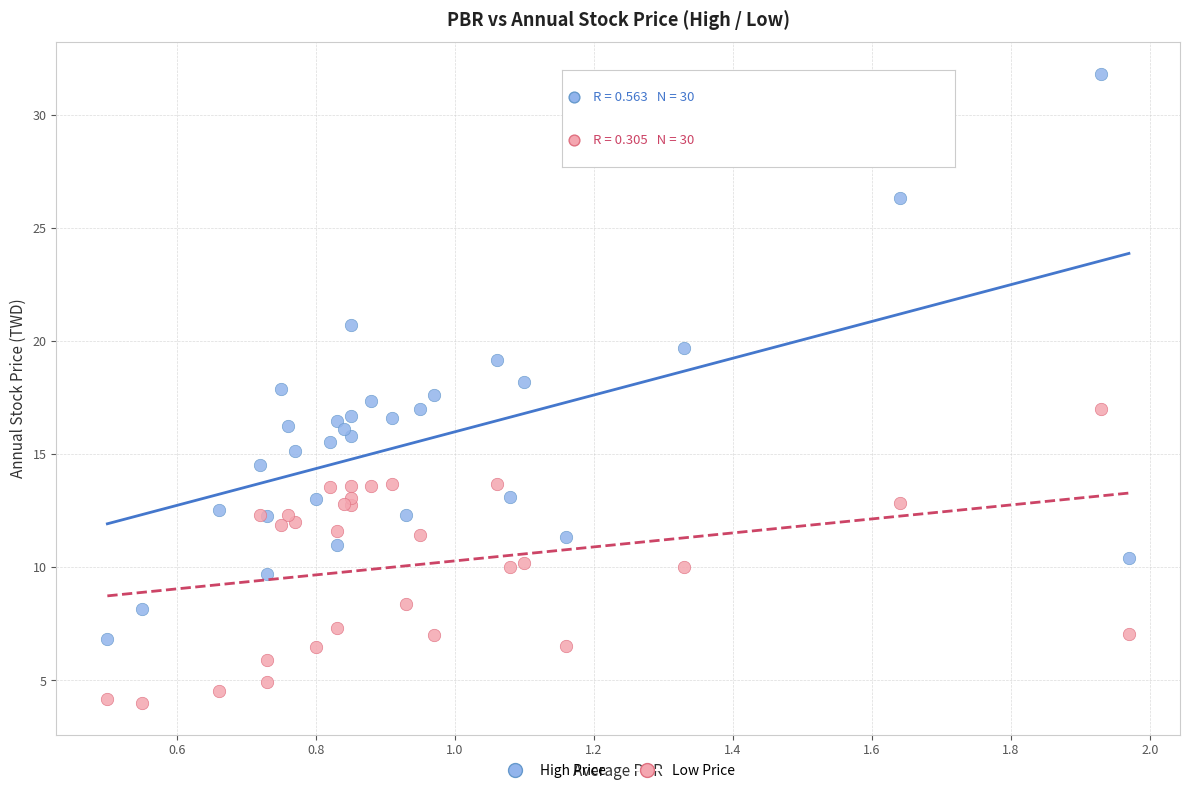

Which series reaches the maximum Y coordinate?

High Price